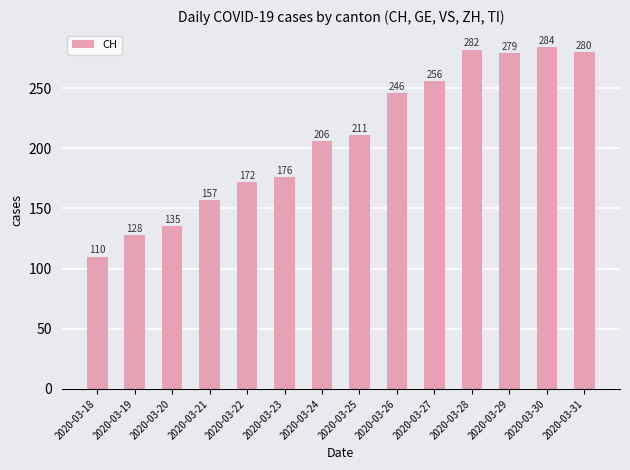

What is the greatest value displayed?

284